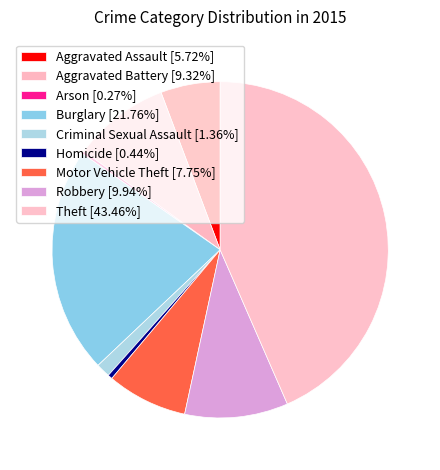

Does Burglary represent more than half of the total?

No